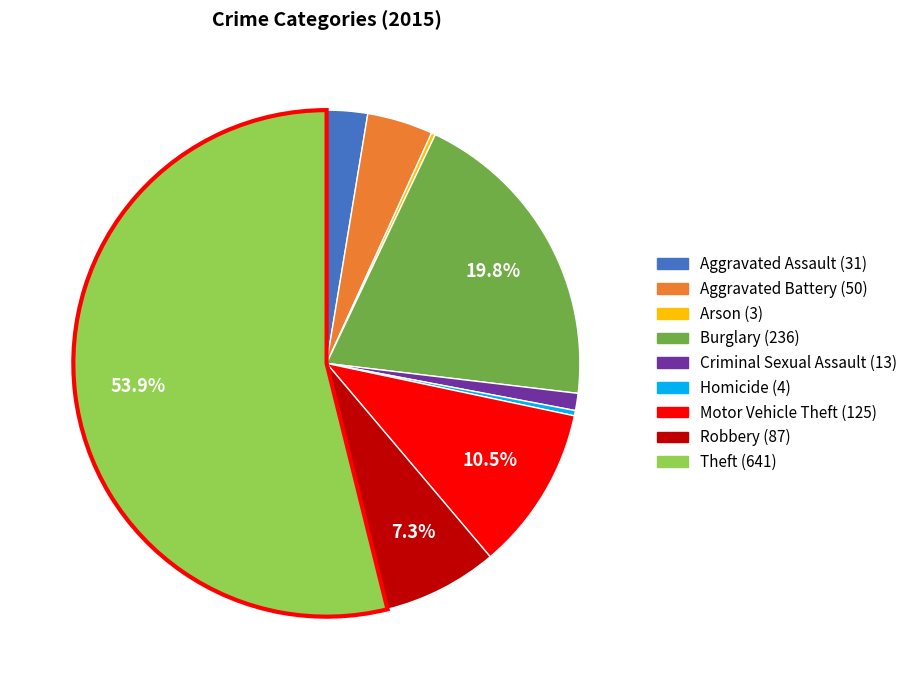

Which category has the biggest portion of the pie?

Theft